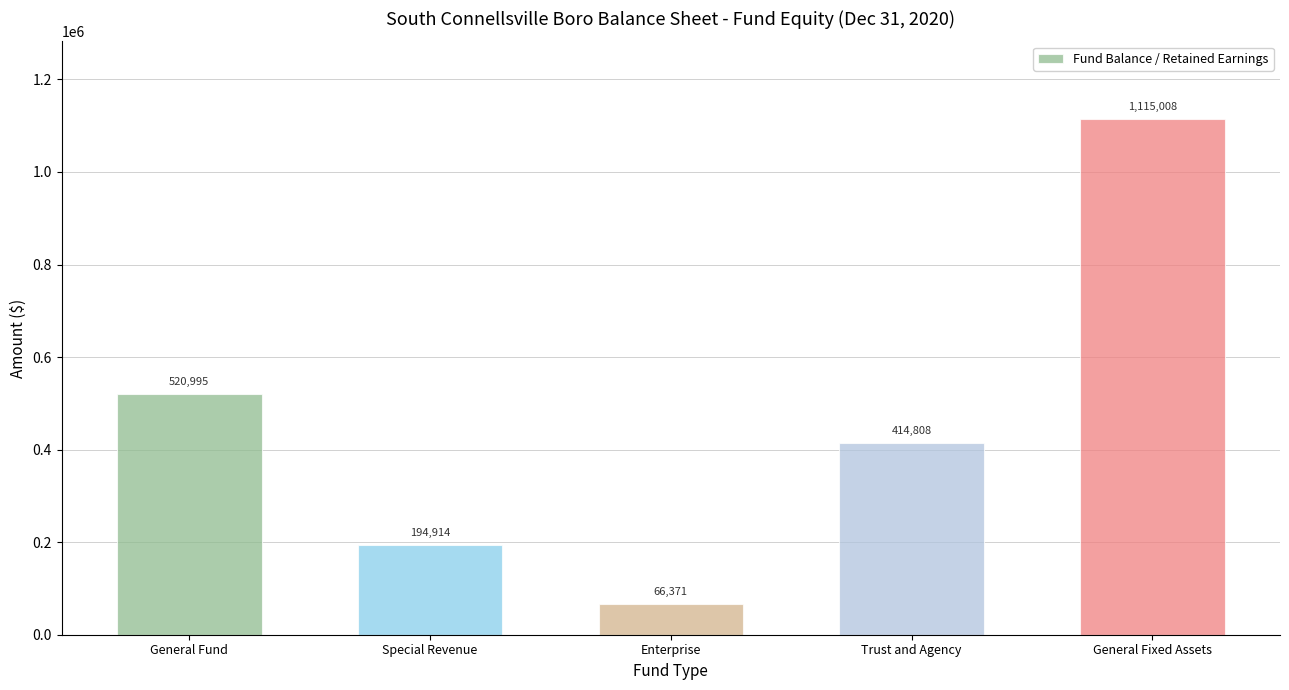

At which label does the data first exceed 414808?

General Fund